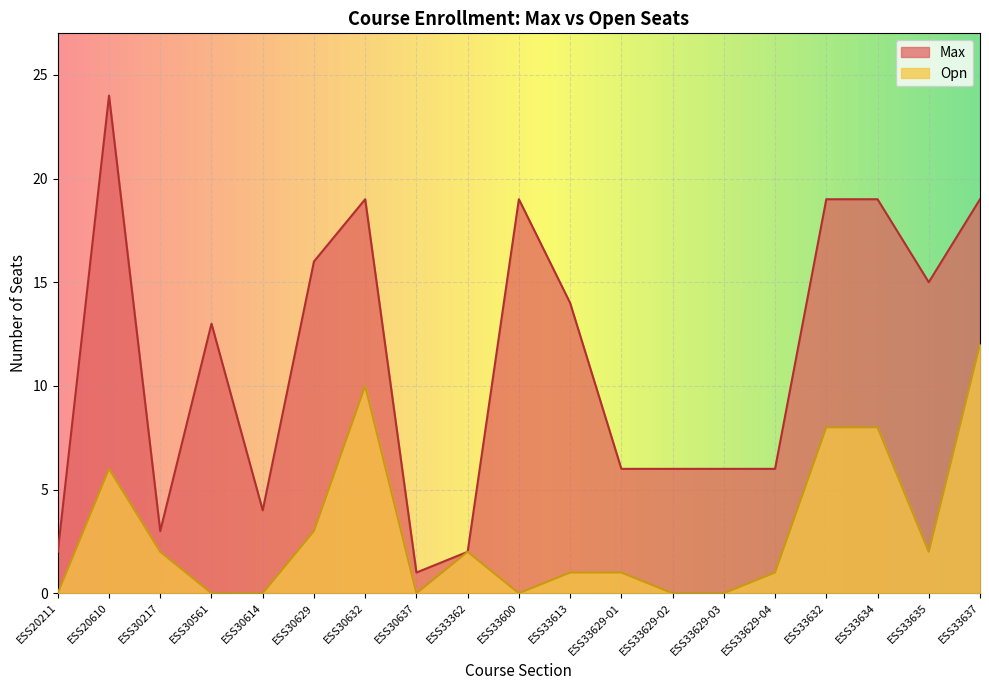

What is the lowest value of the Max series?

1